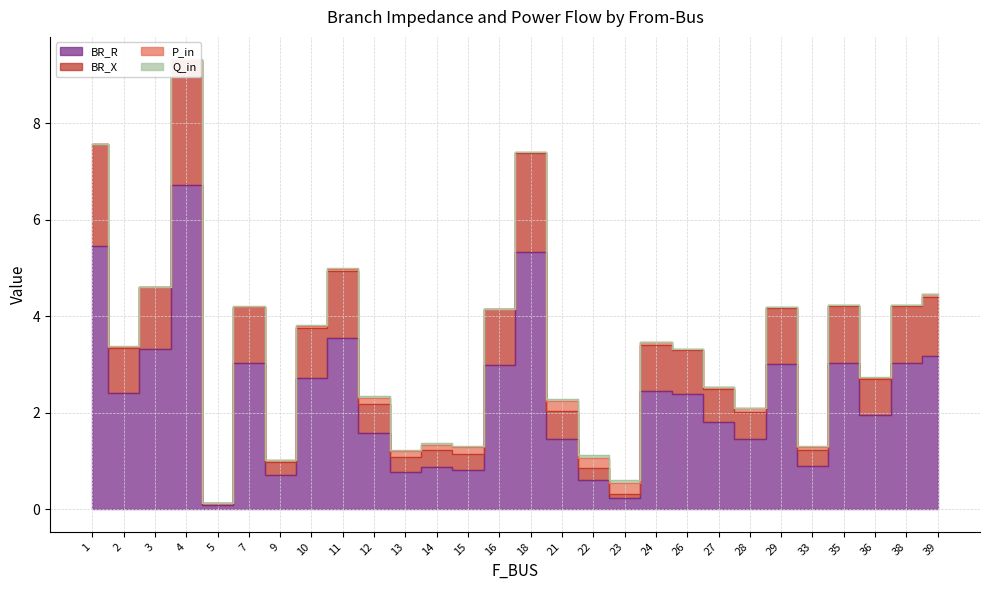

Which series has the widest spread of values?

BR_X